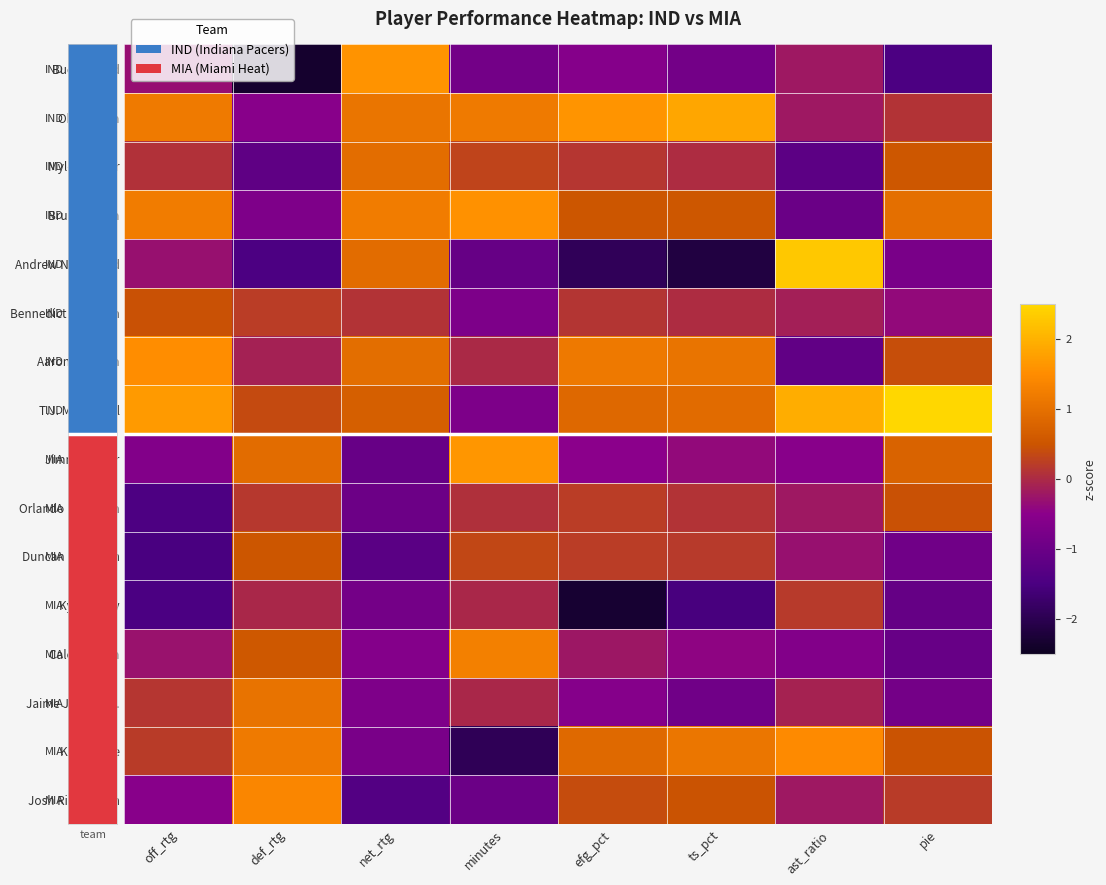

Reading left to right, transcribe all the data shown in this chart.

Buddy Hield: off_rtg=-0.3	def_rtg=-2.4	net_rtg=1.6	minutes=-0.9	efg_pct=-0.6	ts_pct=-0.9	ast_ratio=-0.2	pie=-1.5
Obi Toppin: off_rtg=1.2	def_rtg=-0.5	net_rtg=1.1	minutes=1.2	efg_pct=1.6	ts_pct=1.8	ast_ratio=-0.2	pie=0.1
Myles Turner: off_rtg=0.1	def_rtg=-1.2	net_rtg=0.9	minutes=0.3	efg_pct=0.2	ts_pct=0.0	ast_ratio=-1.2	pie=0.5
Bruce Brown: off_rtg=1.2	def_rtg=-0.7	net_rtg=1.2	minutes=1.6	efg_pct=0.5	ts_pct=0.5	ast_ratio=-1.0	pie=1.0
Andrew Nembhard: off_rtg=-0.3	def_rtg=-1.5	net_rtg=0.9	minutes=-1.1	efg_pct=-1.9	ts_pct=-2.2	ast_ratio=2.3	pie=-0.8
Bennedict Mathurin: off_rtg=0.5	def_rtg=0.2	net_rtg=0.1	minutes=-0.7	efg_pct=0.1	ts_pct=0.0	ast_ratio=-0.1	pie=-0.4
Aaron Nesmith: off_rtg=1.5	def_rtg=-0.1	net_rtg=1.0	minutes=-0.0	efg_pct=1.2	ts_pct=1.1	ast_ratio=-1.1	pie=0.4
T.J. McConnell: off_rtg=1.7	def_rtg=0.4	net_rtg=0.7	minutes=-0.7	efg_pct=0.8	ts_pct=0.9	ast_ratio=1.9	pie=2.6
Jimmy Butler: off_rtg=-0.6	def_rtg=0.9	net_rtg=-1.1	minutes=1.6	efg_pct=-0.5	ts_pct=-0.4	ast_ratio=-0.5	pie=0.8
Orlando Robinson: off_rtg=-1.5	def_rtg=0.2	net_rtg=-1.0	minutes=0.1	efg_pct=0.2	ts_pct=0.1	ast_ratio=-0.2	pie=0.5
Duncan Robinson: off_rtg=-1.5	def_rtg=0.5	net_rtg=-1.3	minutes=0.3	efg_pct=0.2	ts_pct=0.2	ast_ratio=-0.3	pie=-0.9
Kyle Lowry: off_rtg=-1.5	def_rtg=-0.0	net_rtg=-0.8	minutes=-0.0	efg_pct=-2.3	ts_pct=-1.5	ast_ratio=0.2	pie=-1.1
Caleb Martin: off_rtg=-0.3	def_rtg=0.6	net_rtg=-0.6	minutes=1.3	efg_pct=-0.2	ts_pct=-0.4	ast_ratio=-0.6	pie=-1.0
Jaime Jaquez Jr.: off_rtg=0.2	def_rtg=1.0	net_rtg=-0.7	minutes=-0.0	efg_pct=-0.6	ts_pct=-0.9	ast_ratio=-0.1	pie=-0.8
Kevin Love: off_rtg=0.2	def_rtg=1.2	net_rtg=-0.8	minutes=-2.0	efg_pct=0.9	ts_pct=1.1	ast_ratio=1.5	pie=0.5
Josh Richardson: off_rtg=-0.5	def_rtg=1.4	net_rtg=-1.4	minutes=-1.0	efg_pct=0.4	ts_pct=0.5	ast_ratio=-0.2	pie=0.2